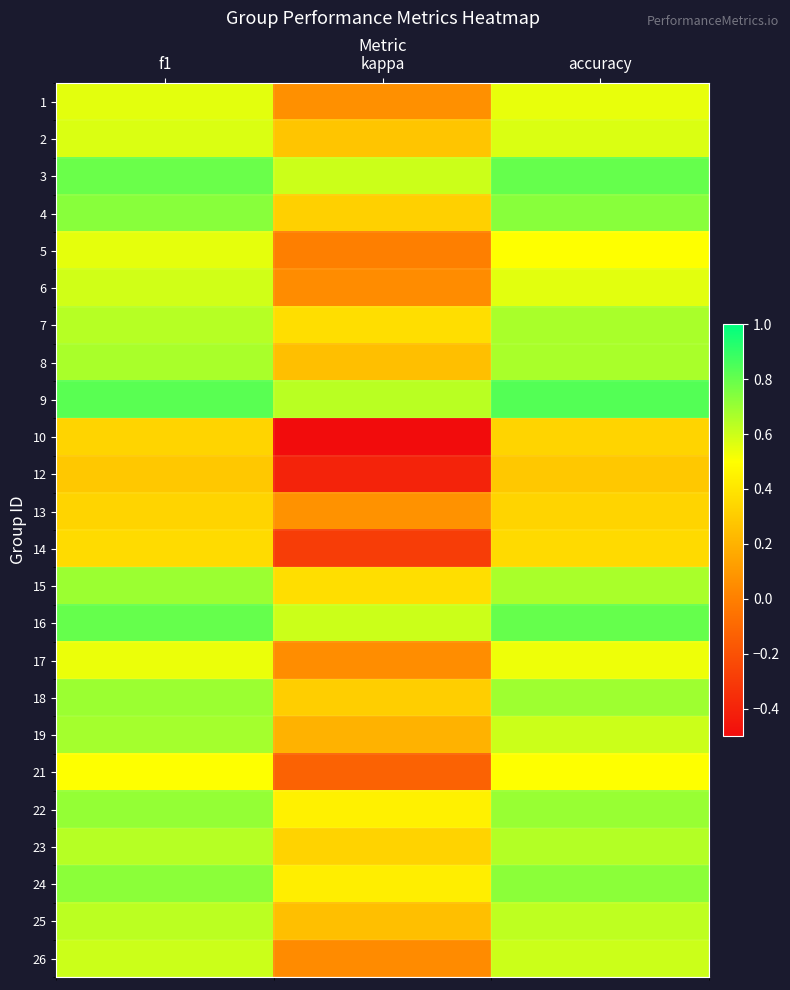

Reading left to right, transcribe all the data shown in this chart.

1: f1=0.6	kappa=0.1	accuracy=0.5
2: f1=0.6	kappa=0.3	accuracy=0.6
3: f1=0.8	kappa=0.6	accuracy=0.8
4: f1=0.7	kappa=0.3	accuracy=0.7
5: f1=0.5	kappa=0.0	accuracy=0.5
6: f1=0.6	kappa=0.1	accuracy=0.6
7: f1=0.6	kappa=0.4	accuracy=0.7
8: f1=0.7	kappa=0.2	accuracy=0.7
9: f1=0.8	kappa=0.6	accuracy=0.8
10: f1=0.3	kappa=-0.5	accuracy=0.3
12: f1=0.3	kappa=-0.4	accuracy=0.3
13: f1=0.3	kappa=0.1	accuracy=0.3
14: f1=0.4	kappa=-0.3	accuracy=0.4
15: f1=0.7	kappa=0.4	accuracy=0.7
16: f1=0.8	kappa=0.6	accuracy=0.8
17: f1=0.5	kappa=0.1	accuracy=0.5
18: f1=0.7	kappa=0.3	accuracy=0.7
19: f1=0.7	kappa=0.2	accuracy=0.6
21: f1=0.5	kappa=-0.1	accuracy=0.5
22: f1=0.7	kappa=0.4	accuracy=0.7
23: f1=0.6	kappa=0.3	accuracy=0.6
24: f1=0.7	kappa=0.4	accuracy=0.7
25: f1=0.6	kappa=0.2	accuracy=0.6
26: f1=0.6	kappa=0.0	accuracy=0.6